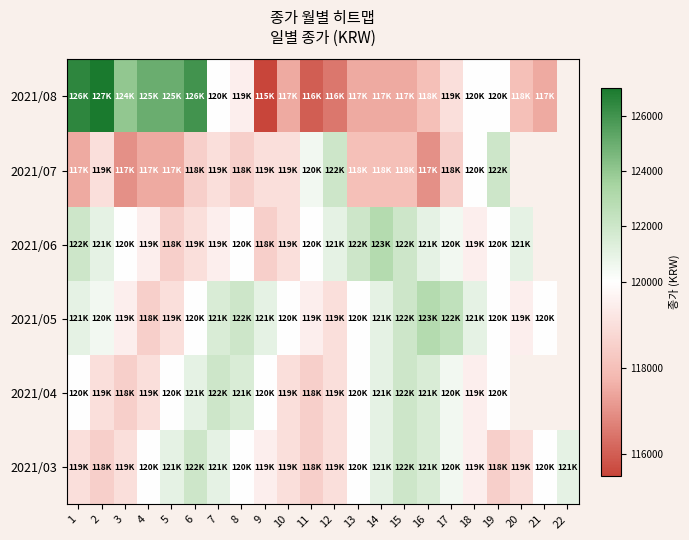

How many values in 2021/07 are above zero?

19